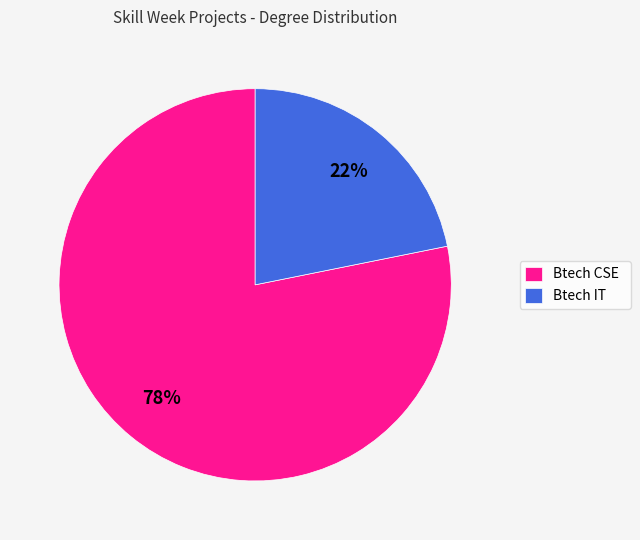

Rank the categories by value from lowest to highest.

Btech IT, Btech CSE